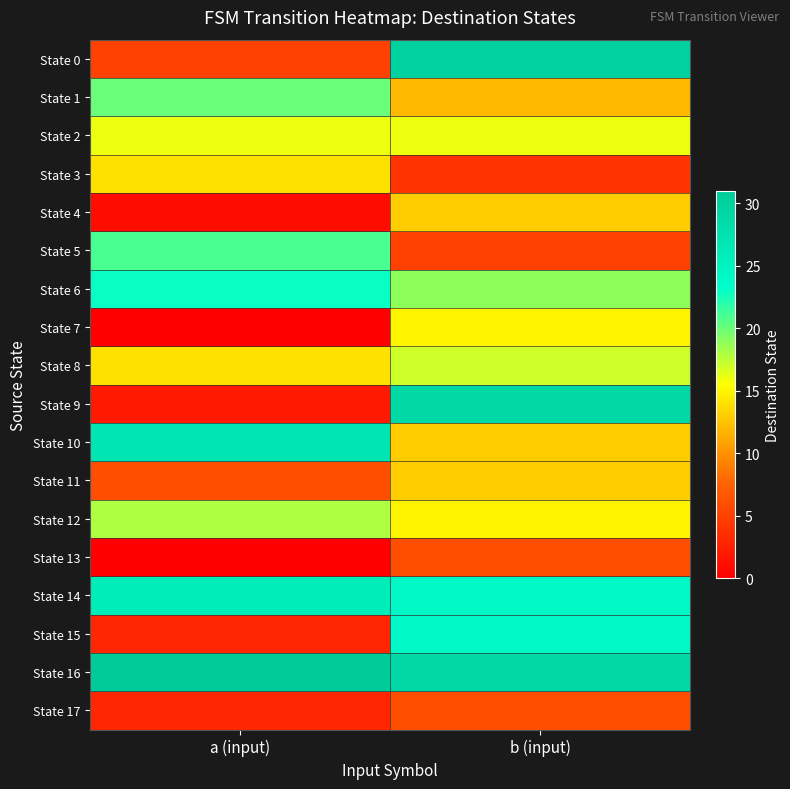

What is the maximum value shown in the chart?

31